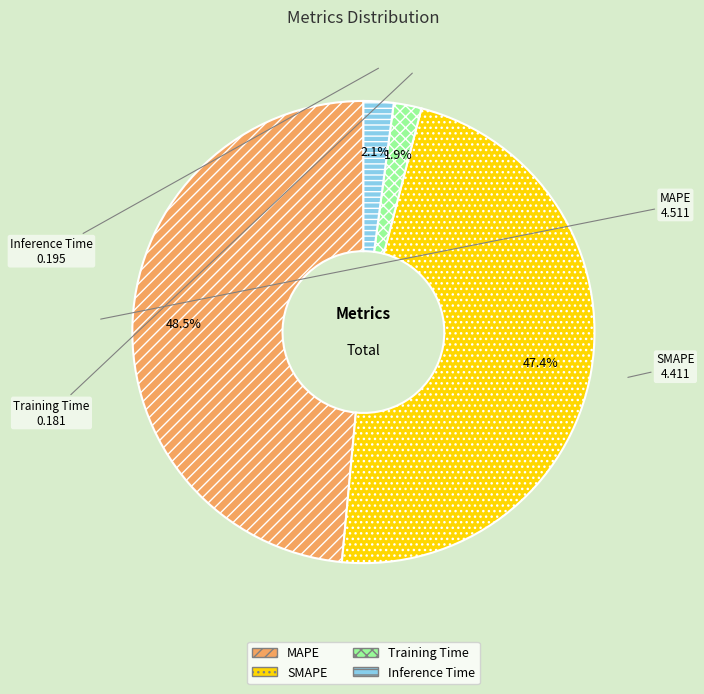

Which has a higher value, Inference Time or MAPE?

MAPE